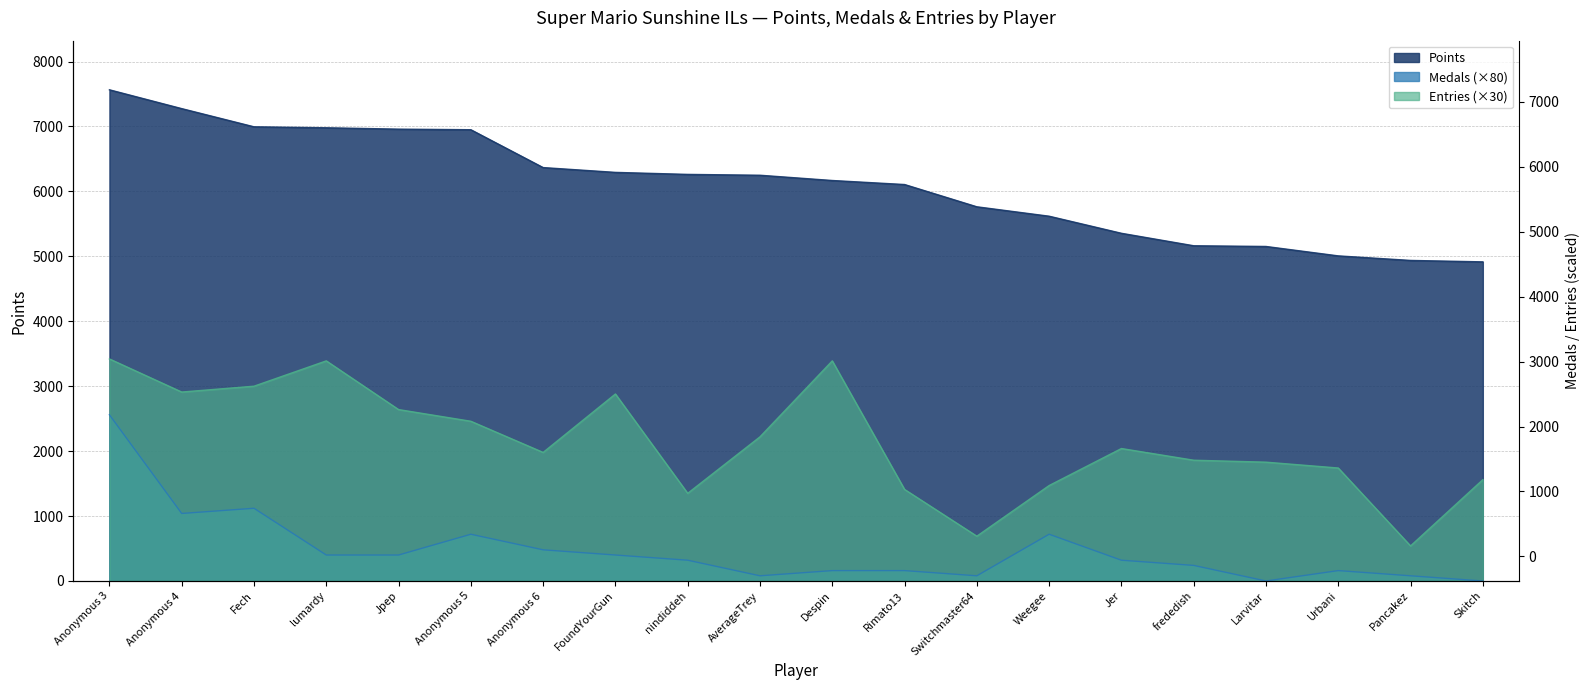

How many interior local valleys does the Entries series have?

5